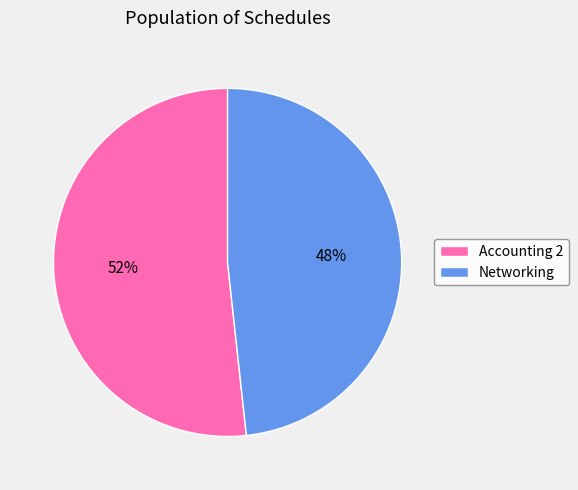

Is the sum of Networking and Accounting 2 greater than half?

Yes